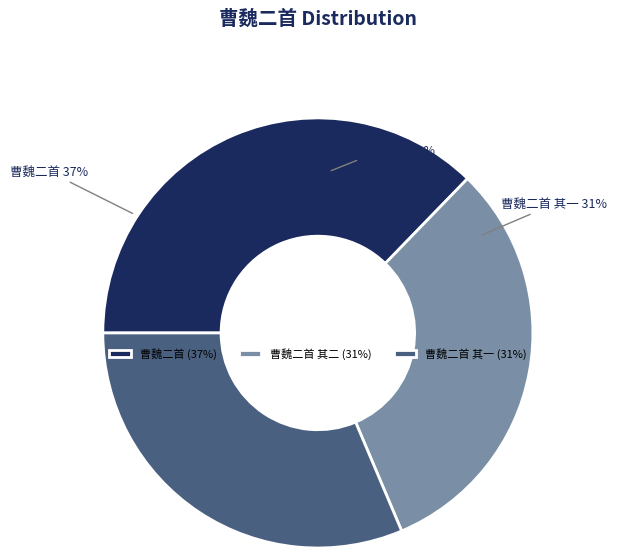

To the nearest percent, what portion does 曹魏二首 其二 represent?

31%